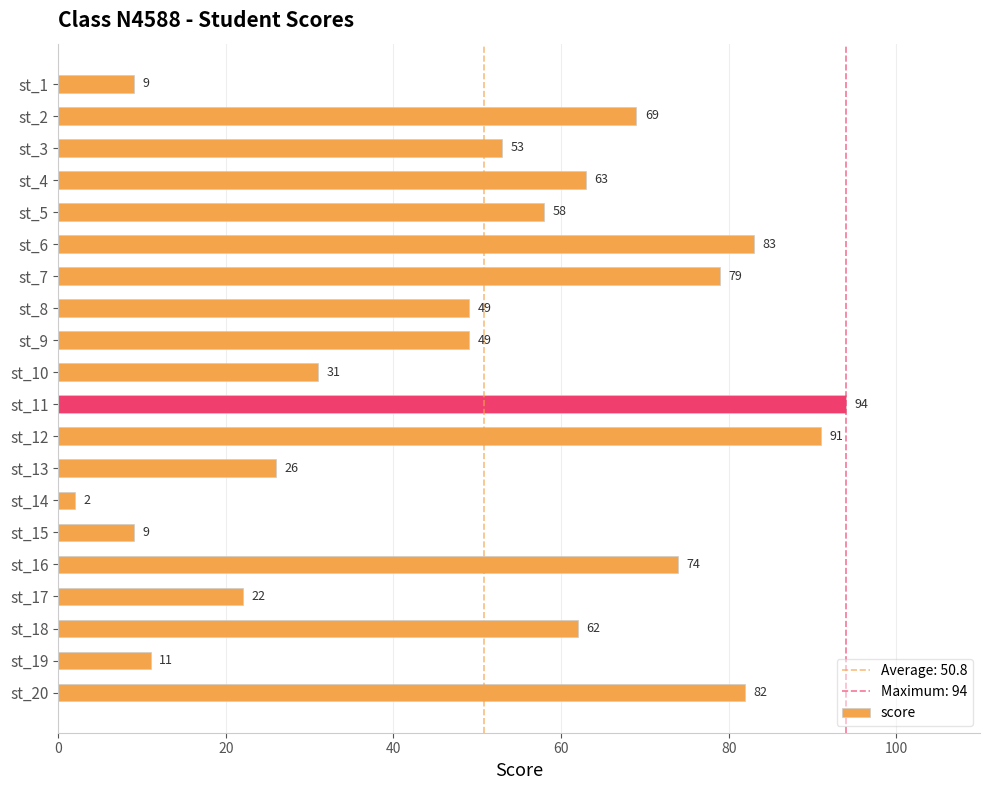

Reading bottom to top, what are all the values shown in this chart?

st_20=82	st_19=11	st_18=62	st_17=22	st_16=74	st_15=9	st_14=2	st_13=26	st_12=91	st_11=94	st_10=31	st_9=49	st_8=49	st_7=79	st_6=83	st_5=58	st_4=63	st_3=53	st_2=69	st_1=9